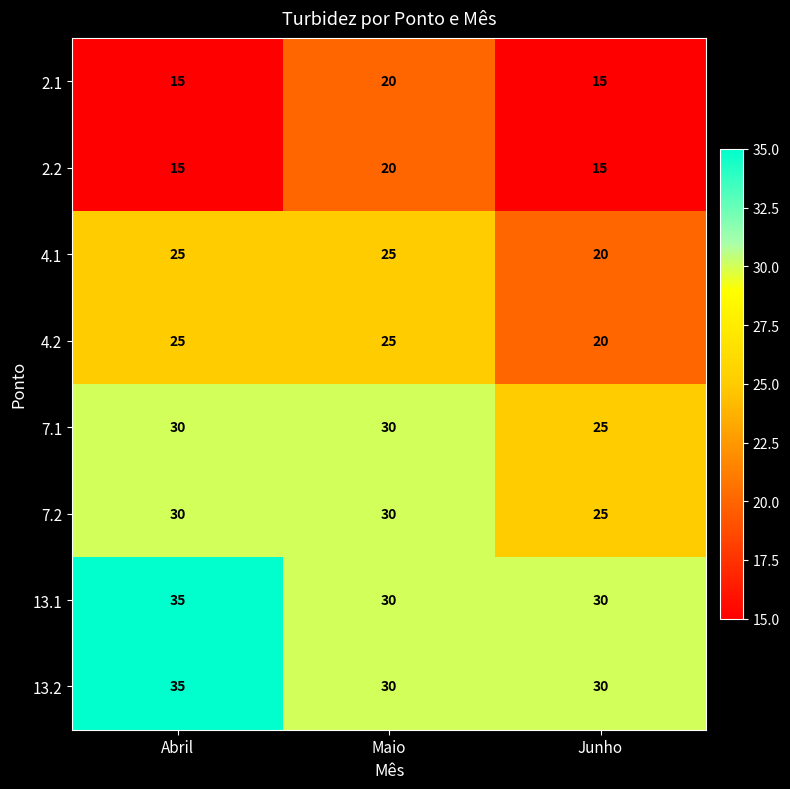

How many categories are shown in the chart?

3